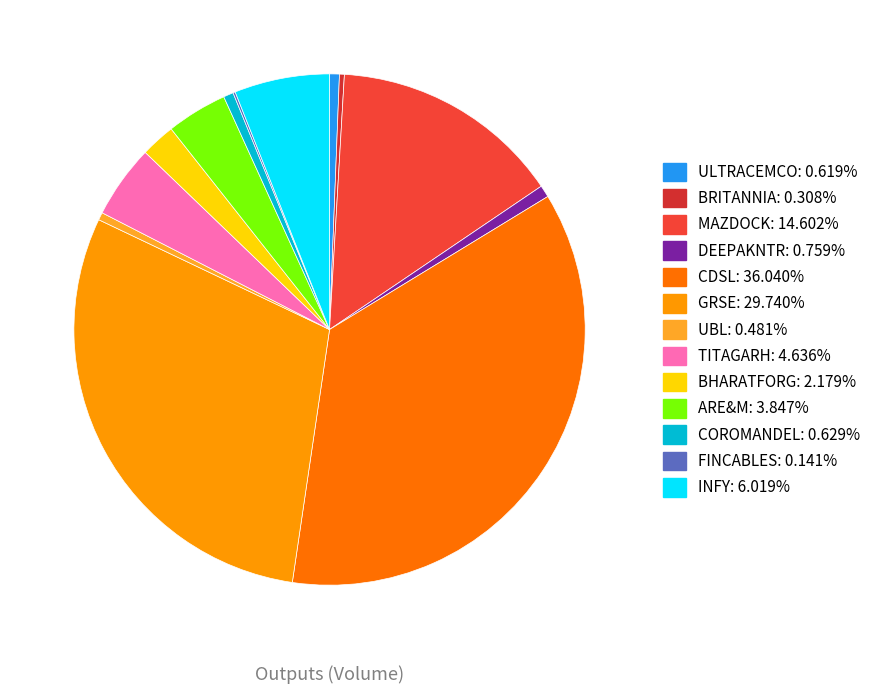

Is it true that CDSL is 26% of the pie?

False